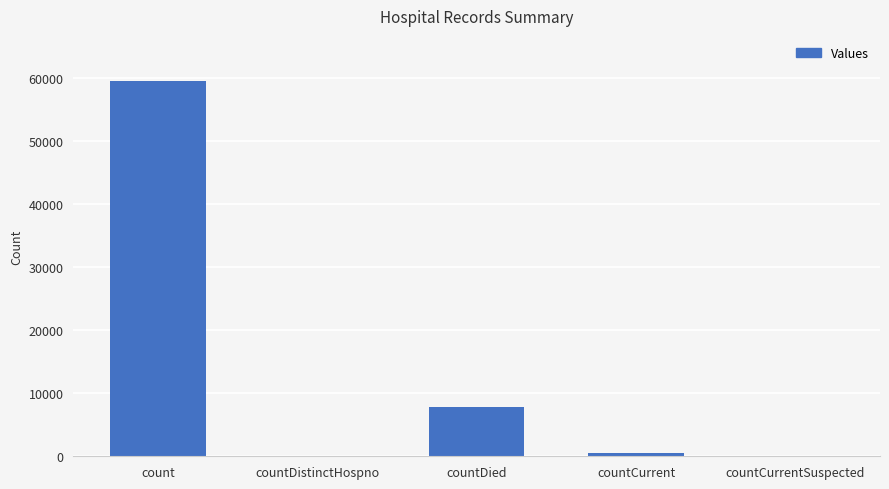

Reading left to right, list all the values displayed in this chart.

count=59517	countDistinctHospno=0	countDied=7877	countCurrent=471	countCurrentSuspected=0